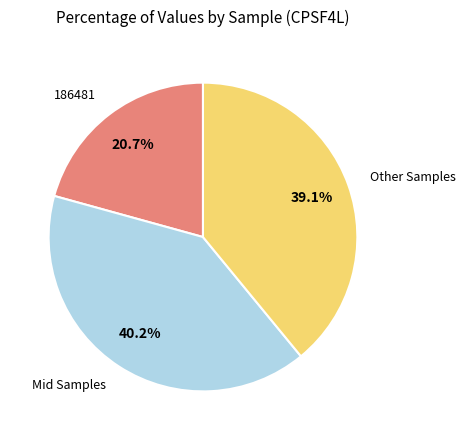

Is there any slice that represents more than half of the pie?

No